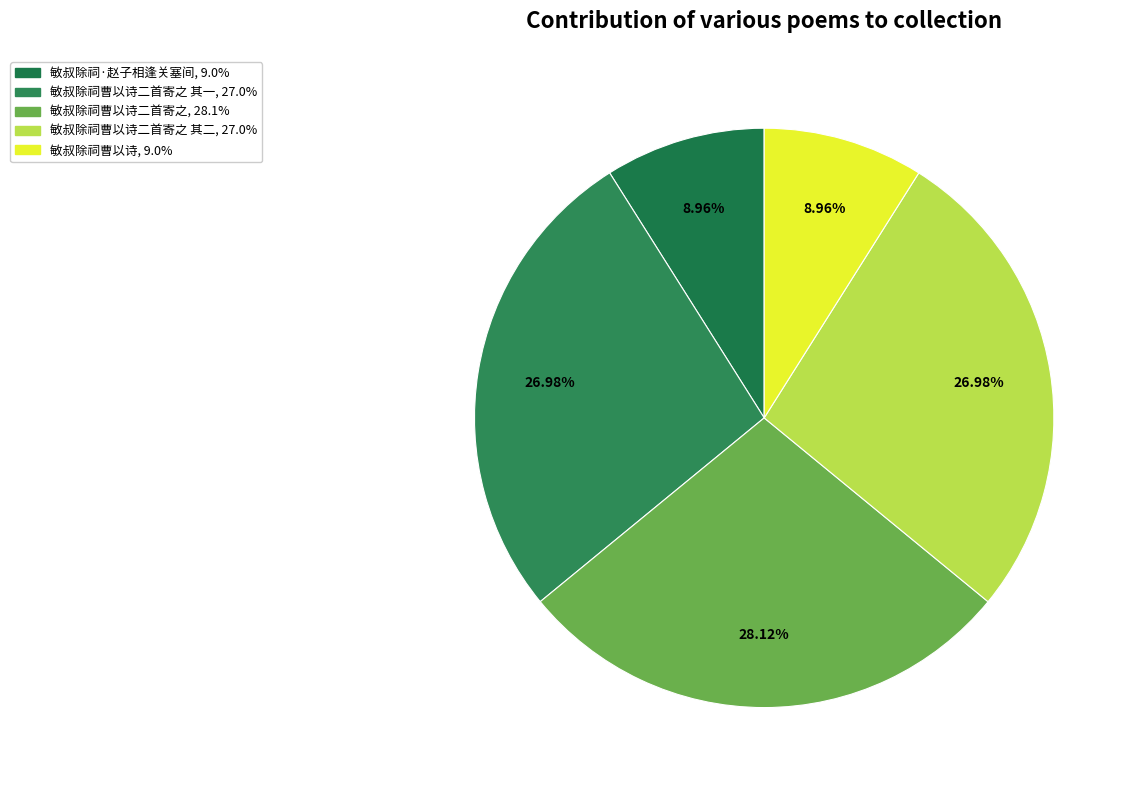

Rank the categories by value from highest to lowest.

敏叔除祠曹以诗二首寄之, 敏叔除祠曹以诗二首寄之 其二, 敏叔除祠曹以诗二首寄之 其一, 敏叔除祠曹以诗, 敏叔除祠·赵子相逢关塞间